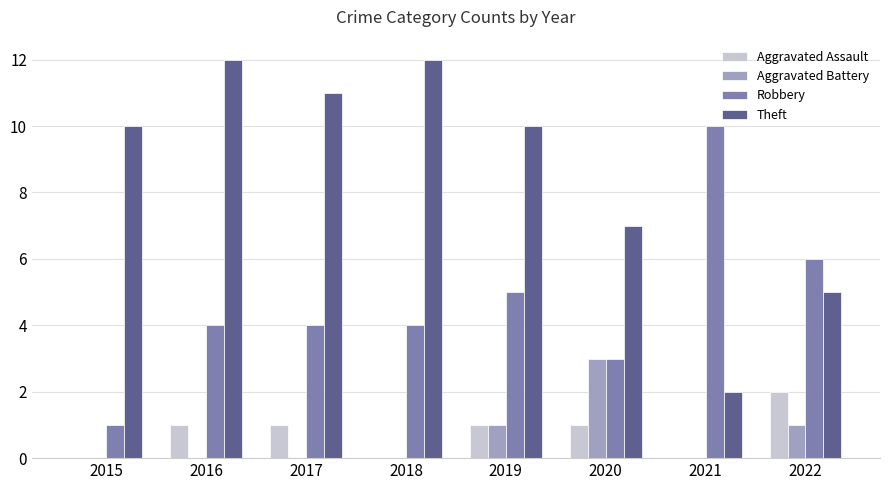

Which series has the widest spread of values?

Theft